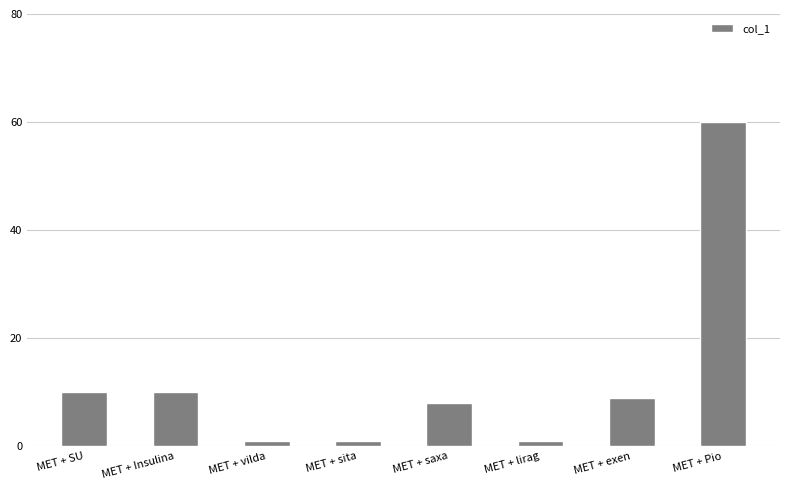

What is the sum of the values at MET + saxa and MET + lirag?

9